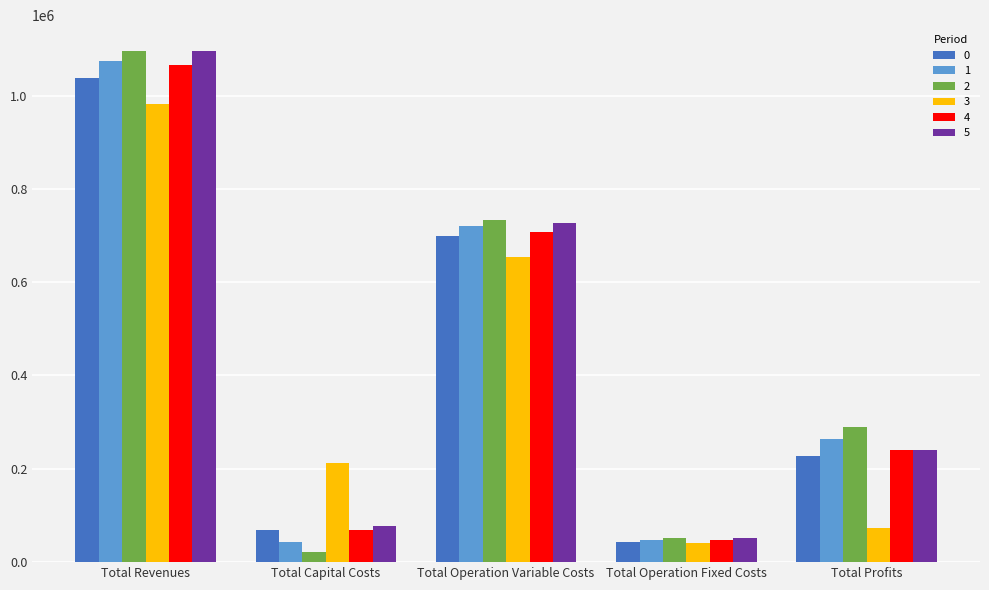

What value does the 3 series have at Total Operation Fixed Costs?

40259.3